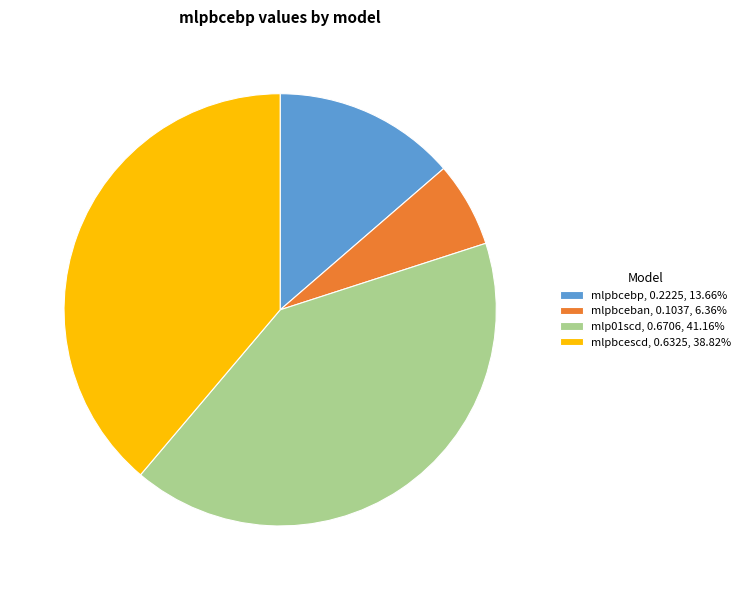

Which category has the smallest portion of the pie?

mlpbceban